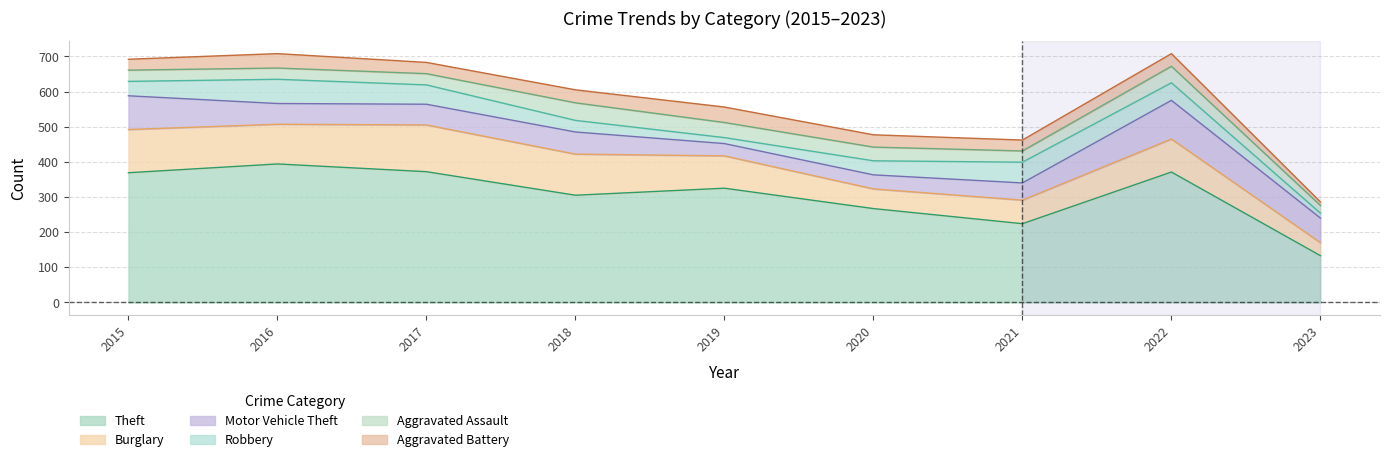

True or false: Motor Vehicle Theft has more than 2 interior local peaks.

False